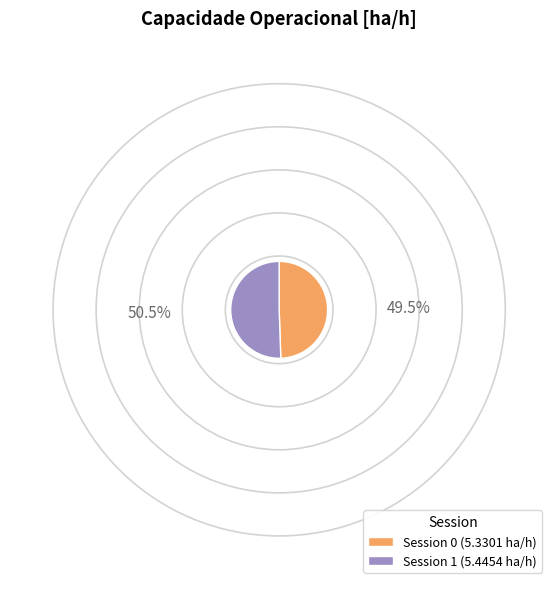

Which slice is the largest?

Session 1 (5.4454 ha/h)